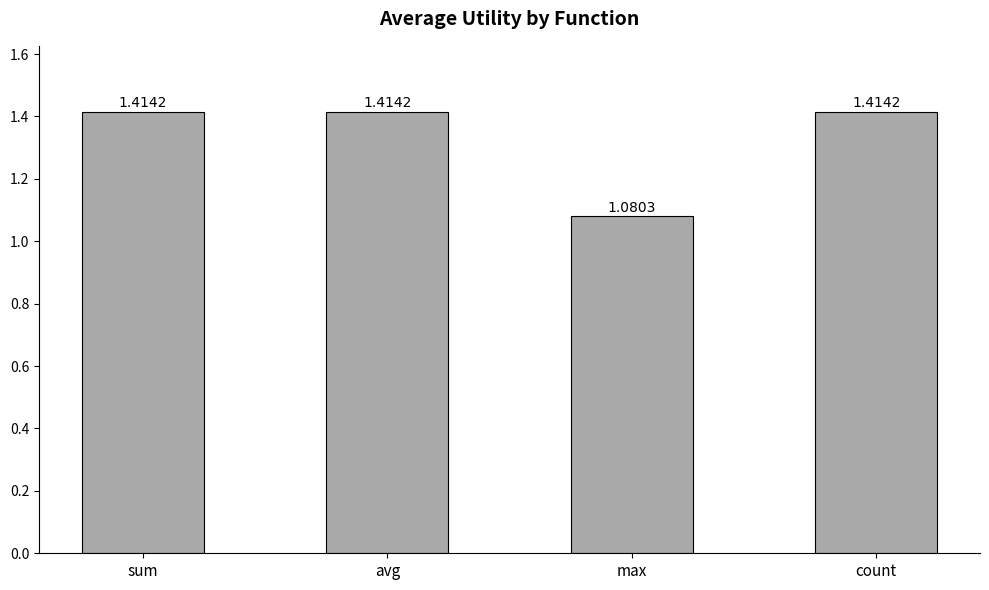

Where is the data nearest to the value 1?

max